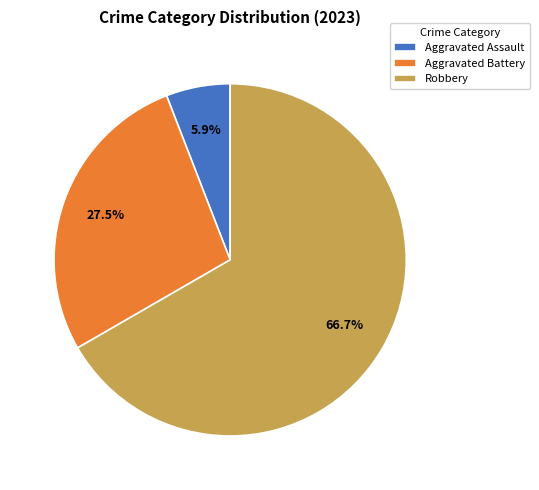

Which has a higher value, Aggravated Assault or Robbery?

Robbery